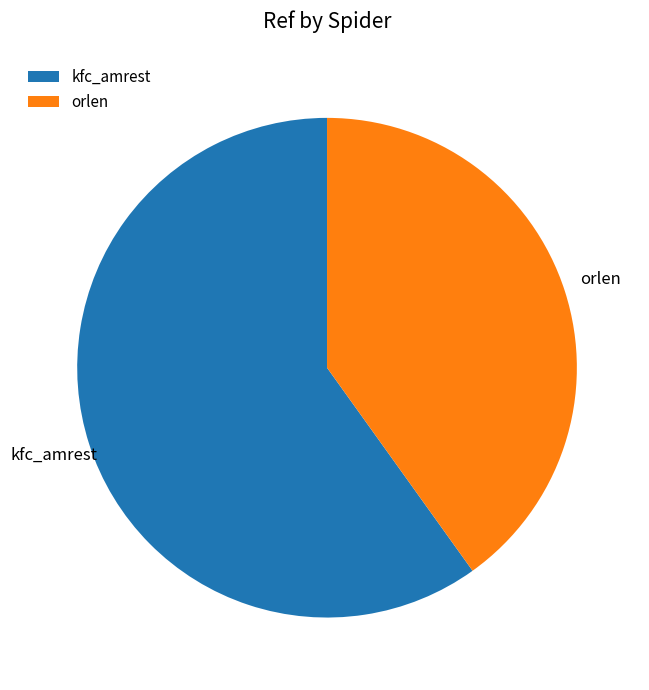

How many slices are in this pie chart?

2